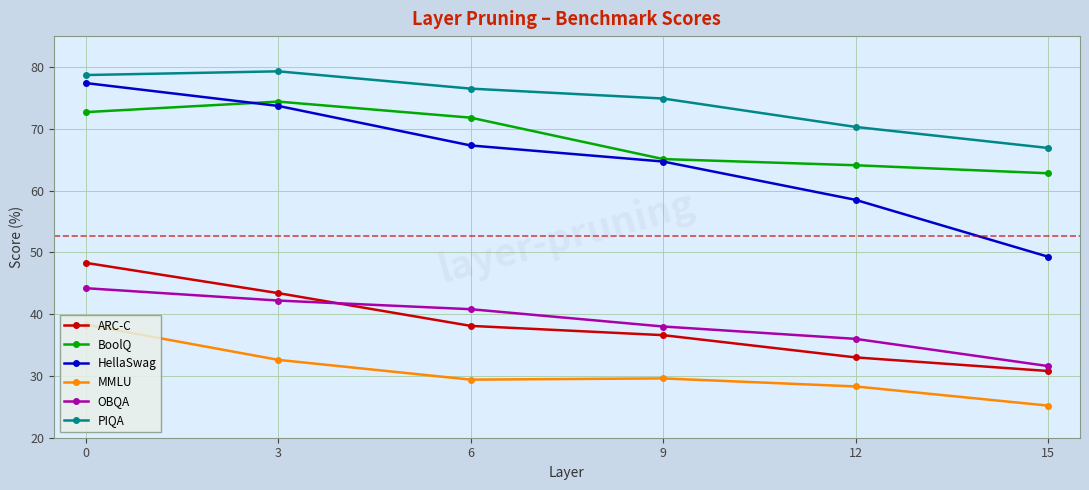

True or false: MMLU and BoolQ cross at least once.

False